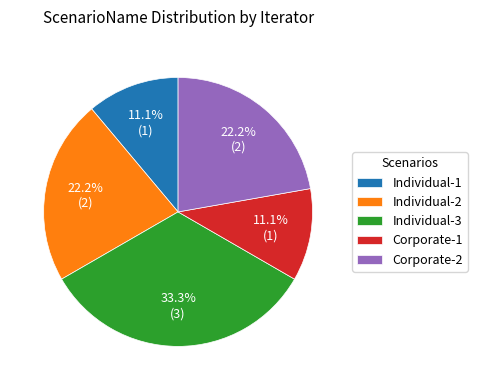

Which category has the biggest portion of the pie?

Individual-3